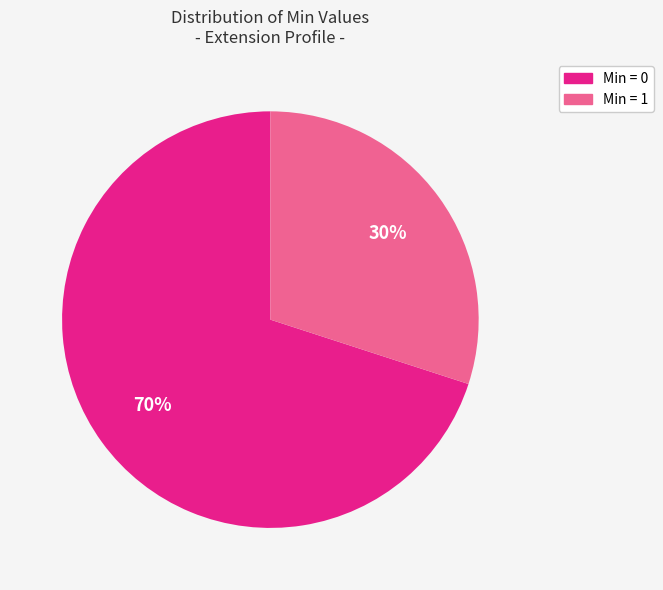

Count the number of slices in the pie.

2